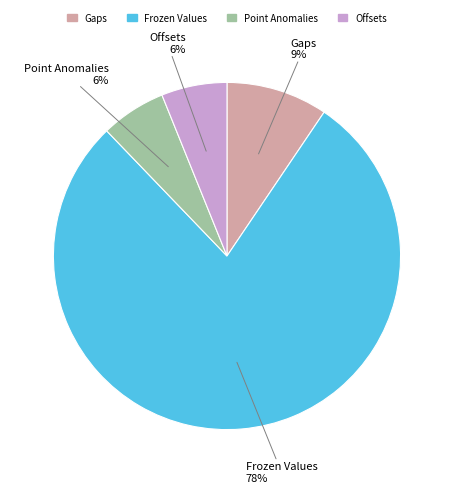

Which has a higher value, Offsets or Frozen Values?

Frozen Values